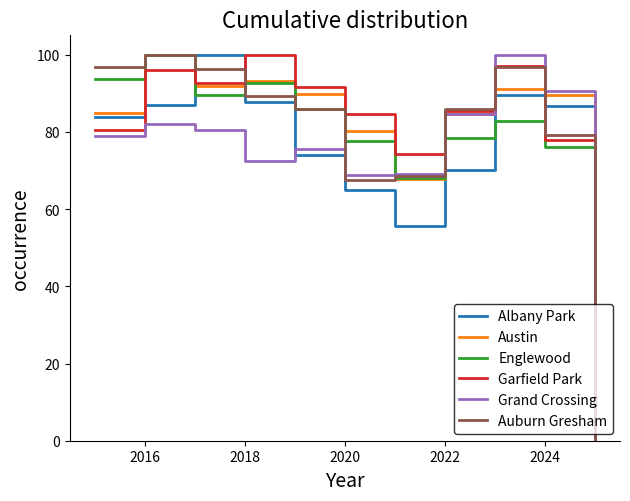

What is the maximum value for Austin?

100.0